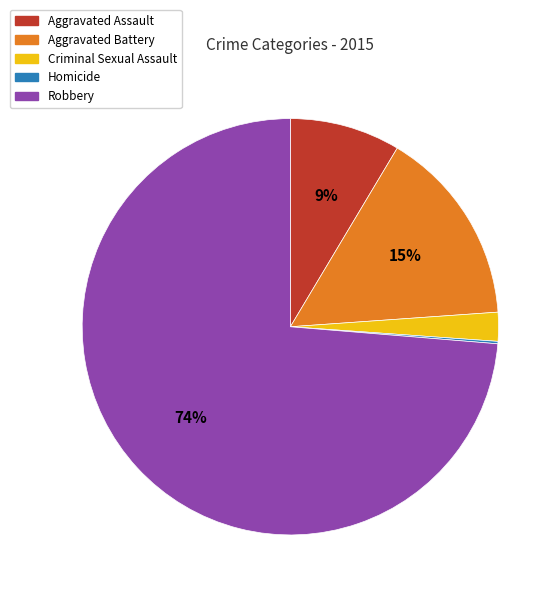

Which slice is the largest?

Robbery